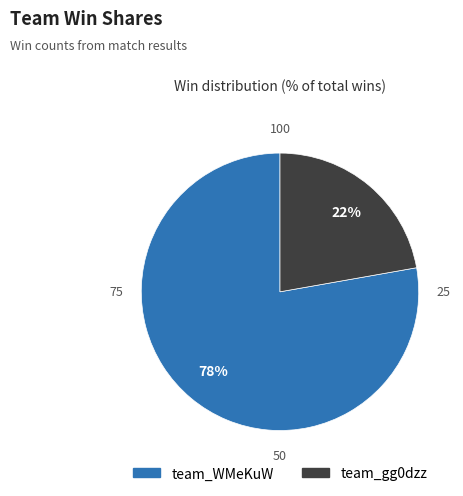

Is there a majority slice in this chart?

Yes